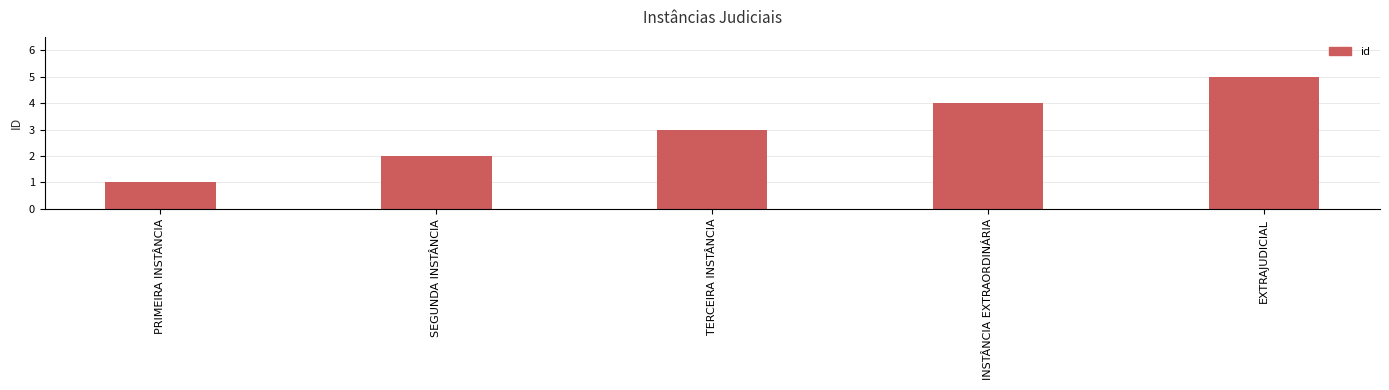

What is the change in value from PRIMEIRA INSTÂNCIA to INSTÂNCIA EXTRAORDINÁRIA?

+3